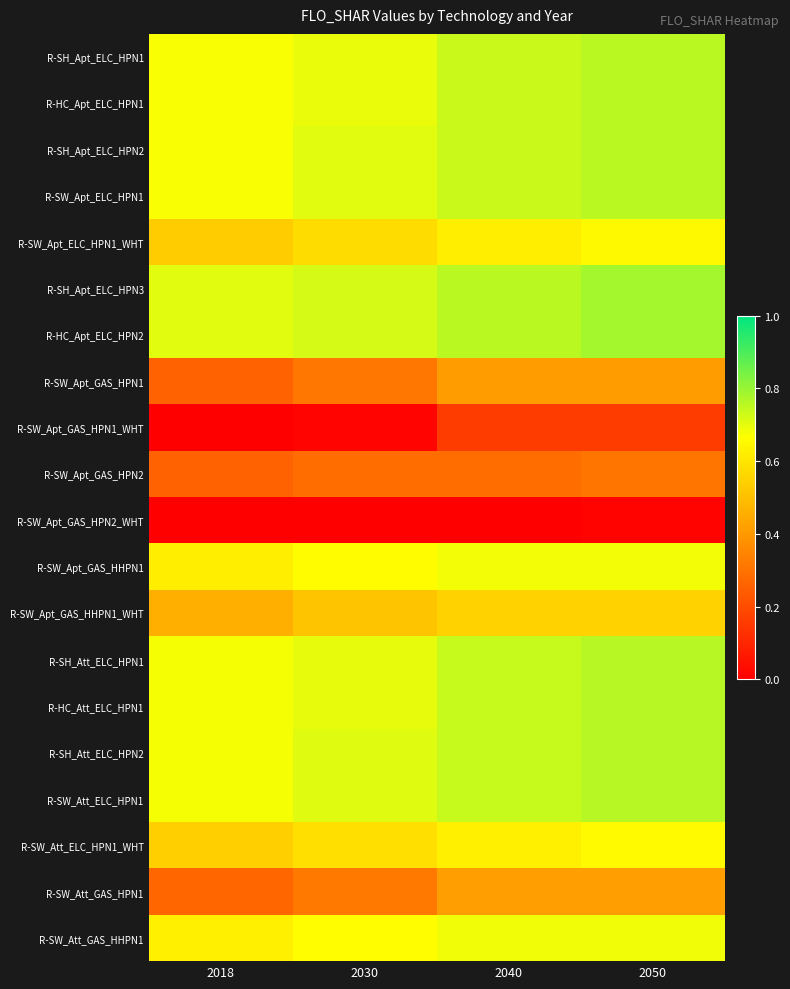

Rank the series at 2030 from lowest to highest value.

R-SW_Apt_GAS_HPN2_WHT, R-SW_Apt_GAS_HPN1_WHT, R-SW_Apt_GAS_HPN2, R-SW_Apt_GAS_HPN1, R-SW_Att_GAS_HPN1, R-SW_Apt_GAS_HHPN1_WHT, R-SW_Apt_ELC_HPN1_WHT, R-SW_Att_ELC_HPN1_WHT, R-SW_Apt_GAS_HHPN1, R-SW_Att_GAS_HHPN1, R-SH_Apt_ELC_HPN1, R-HC_Apt_ELC_HPN1, R-SH_Att_ELC_HPN1, R-HC_Att_ELC_HPN1, R-SH_Apt_ELC_HPN2, R-SW_Apt_ELC_HPN1, R-SH_Att_ELC_HPN2, R-SW_Att_ELC_HPN1, R-SH_Apt_ELC_HPN3, R-HC_Apt_ELC_HPN2